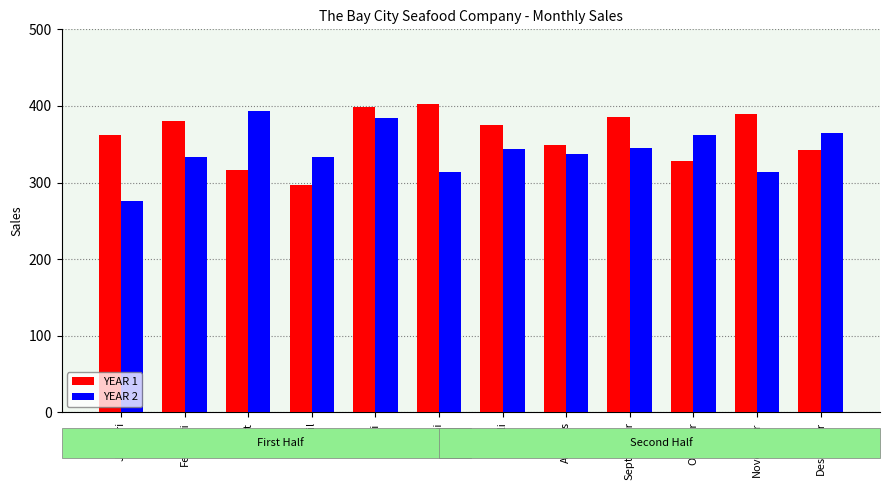

How many series are shown in this chart?

2